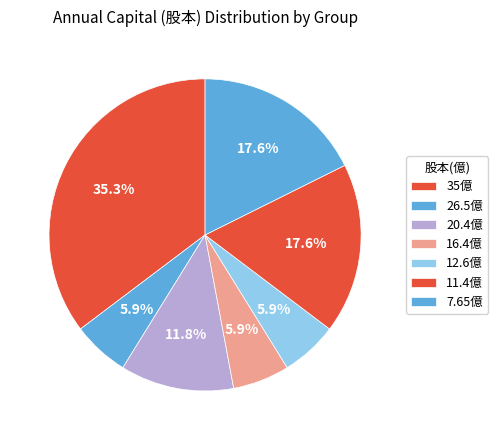

Does any single category account for the majority?

No